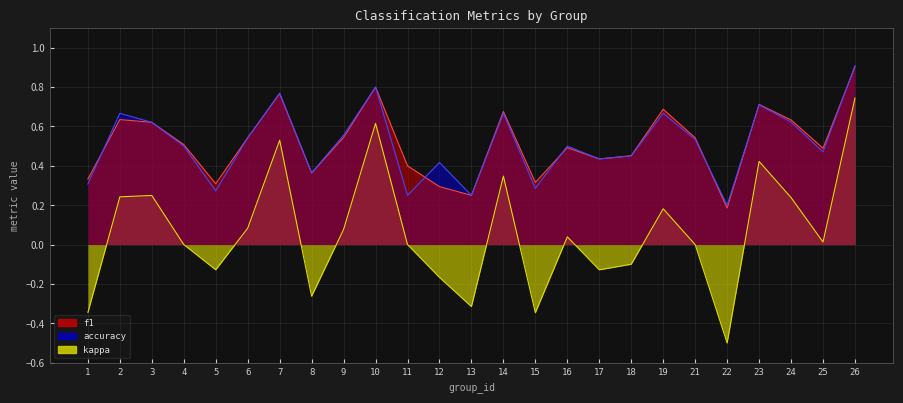

Reading left to right, what are all the values shown in this chart?

f1: 0.3	0.6	0.6	0.5	0.3	0.5	0.8	0.4	0.5	0.8	0.4	0.3	0.2	0.7	0.3	0.5	0.4	0.5	0.7	0.5	0.2	0.7	0.6	0.5	0.9
accuracy: 0.3	0.7	0.6	0.5	0.3	0.5	0.8	0.4	0.6	0.8	0.2	0.4	0.2	0.7	0.3	0.5	0.4	0.5	0.7	0.5	0.2	0.7	0.6	0.5	0.9
kappa: -0.3	0.2	0.2	0.0	-0.1	0.1	0.5	-0.3	0.1	0.6	0.0	-0.2	-0.3	0.3	-0.3	0.0	-0.1	-0.1	0.2	0.0	-0.5	0.4	0.2	0.0	0.7